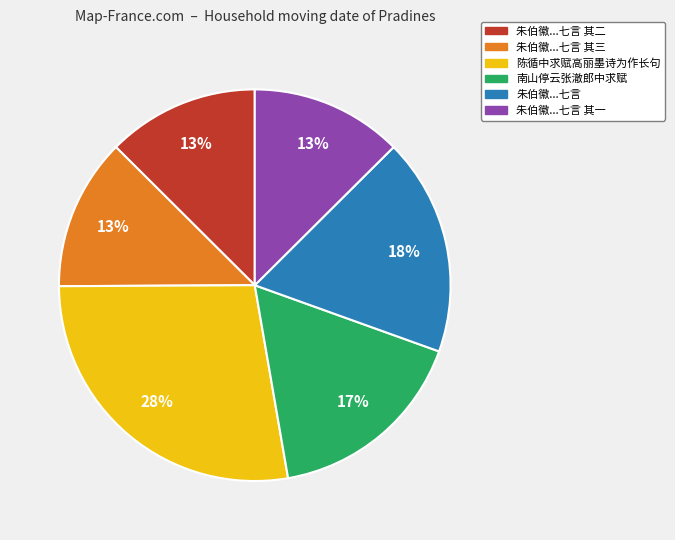

To the nearest percent, what is the difference between the largest and smallest slice percentages?

15%